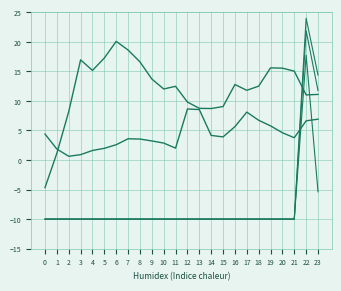

How many lines are shown in the chart?

5